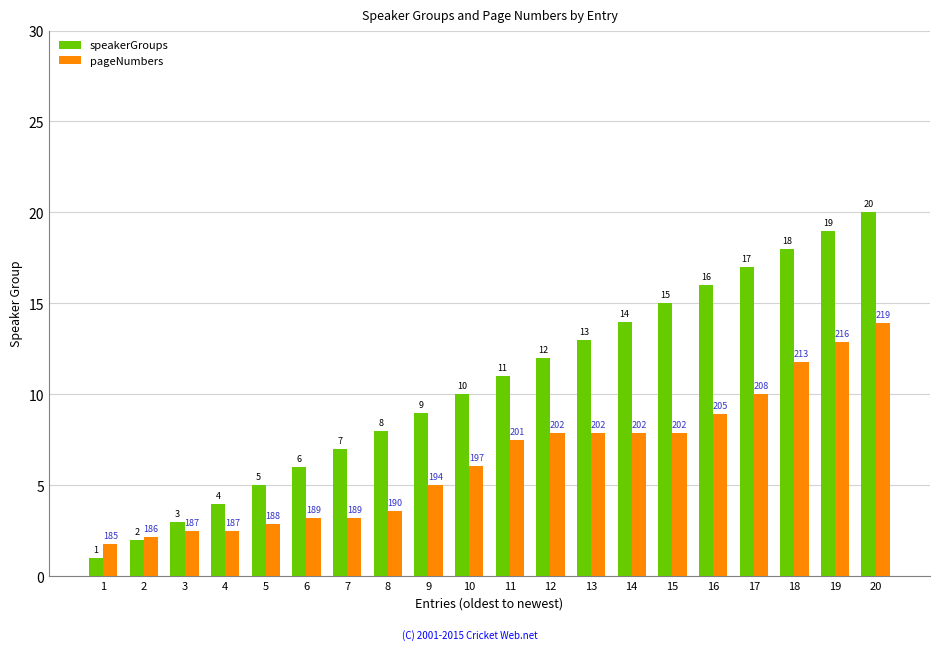

Is it true that speakerGroups equals 4.5 at 13?

False